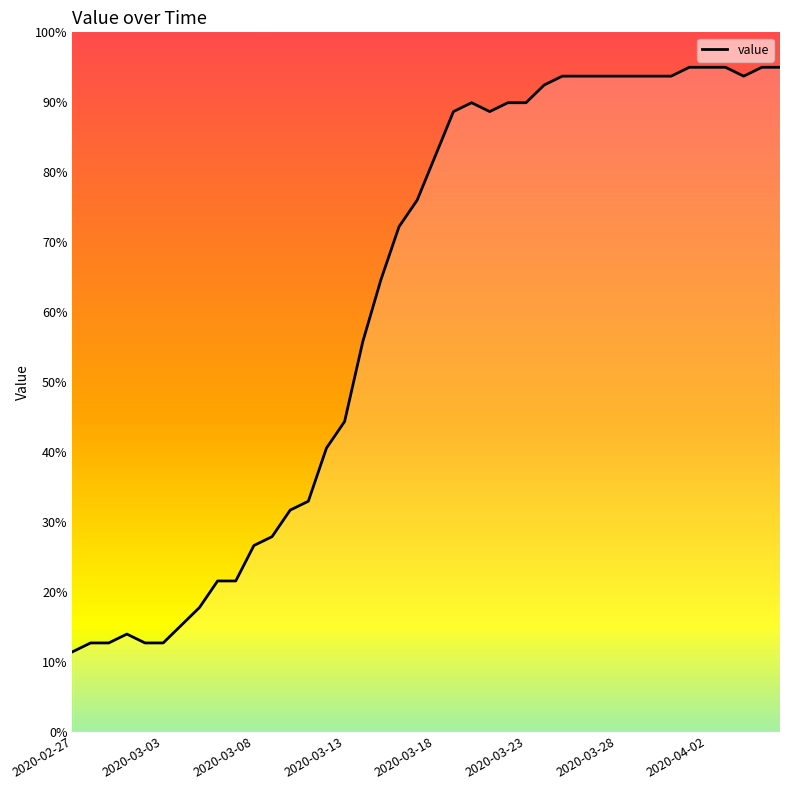

The value at 2020-03-23 is 89.9. True or false?

True